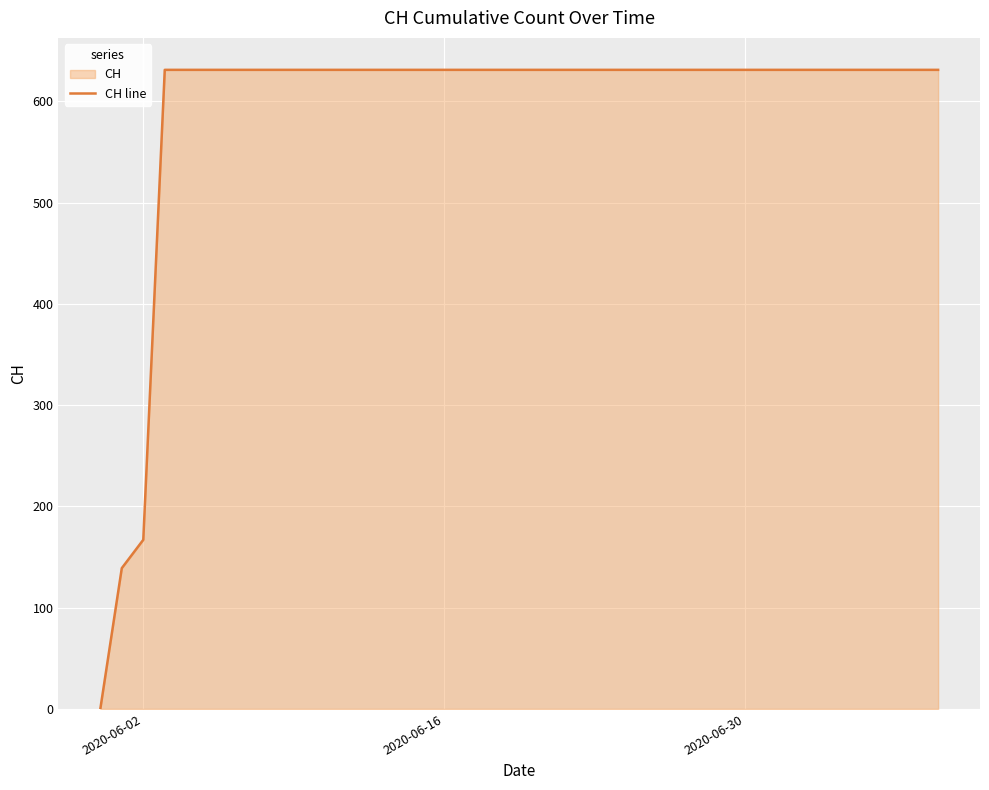

What is the difference between the maximum and minimum values?

631